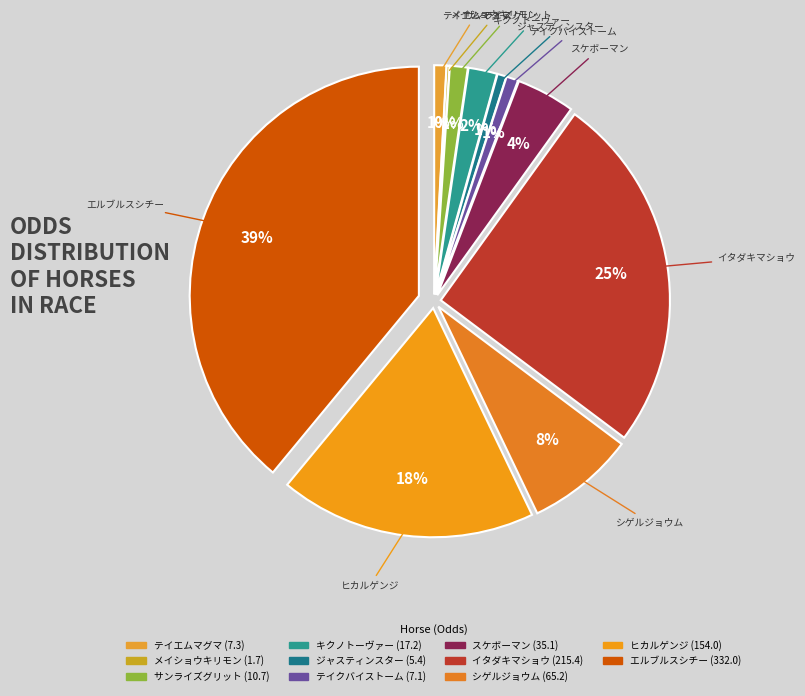

Which slice is the largest?

エルブルスシチー